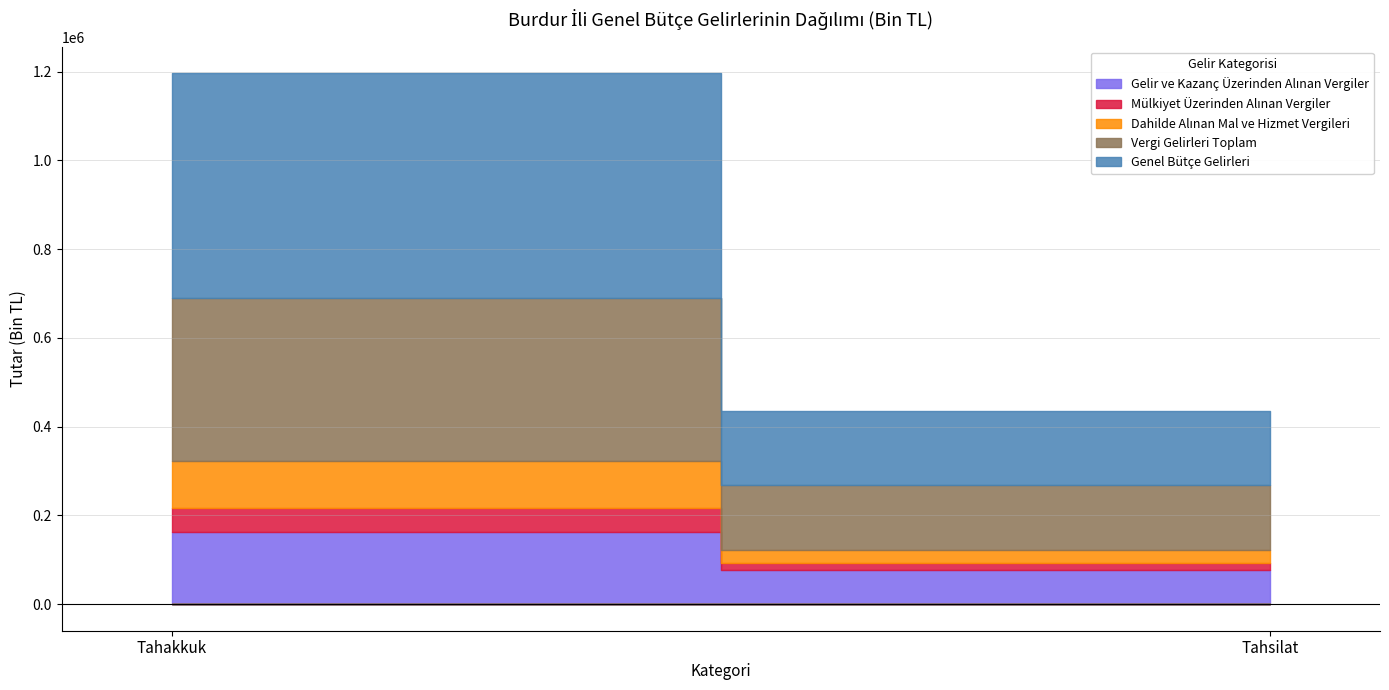

What is the average value of the Genel Bütçe Gelirleri series?

336592